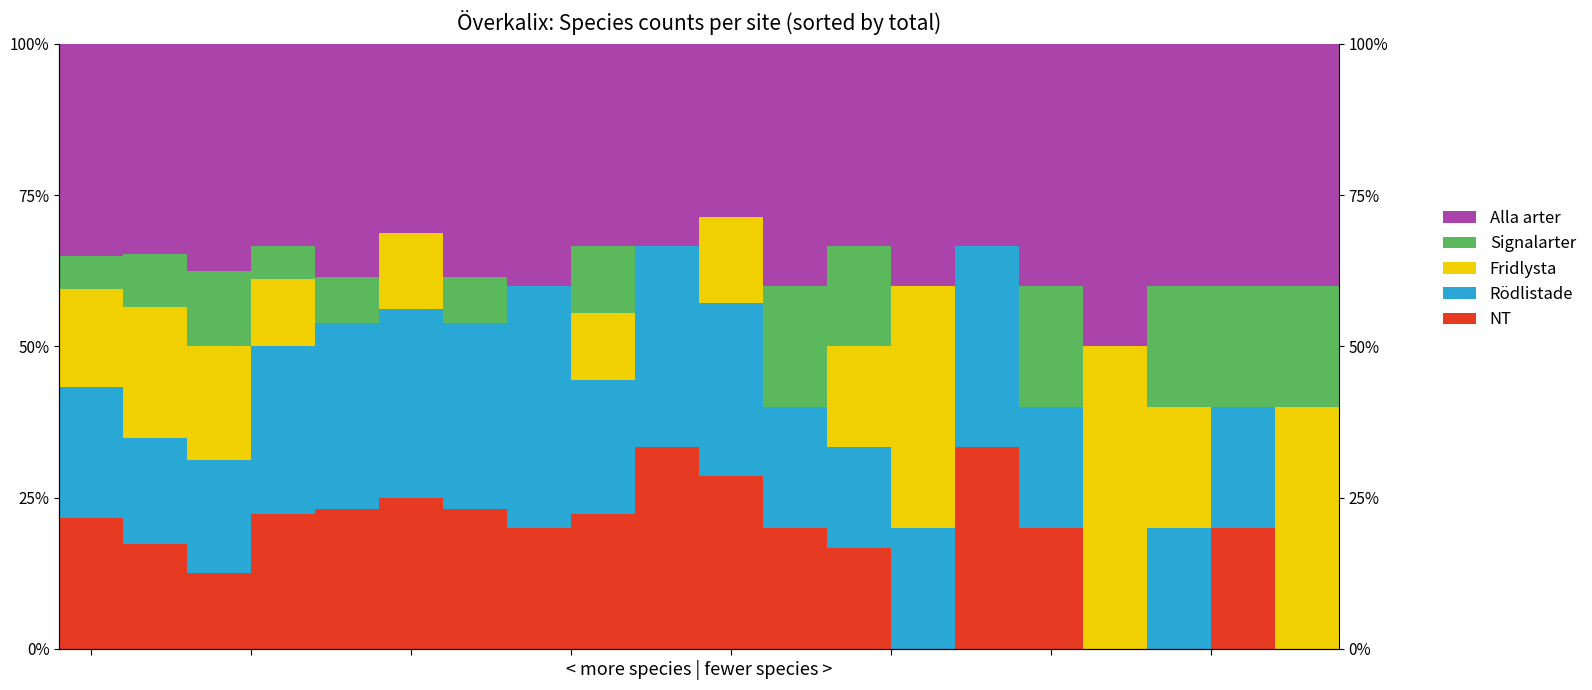

How many values in Rödlistade are above zero?

18